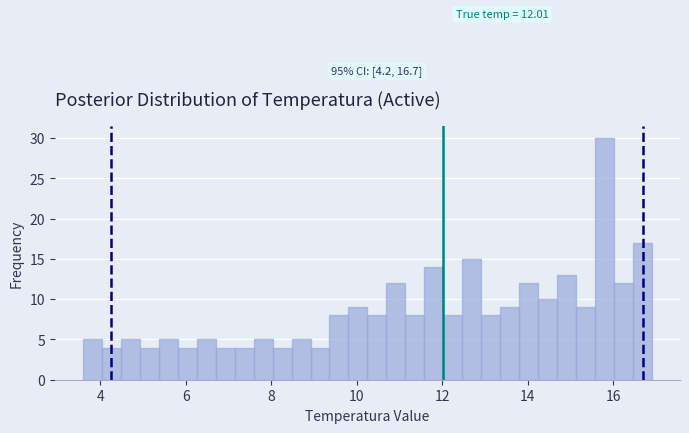

Read against the x-axis, roughly where is the centre of the tallest bar?

15.8